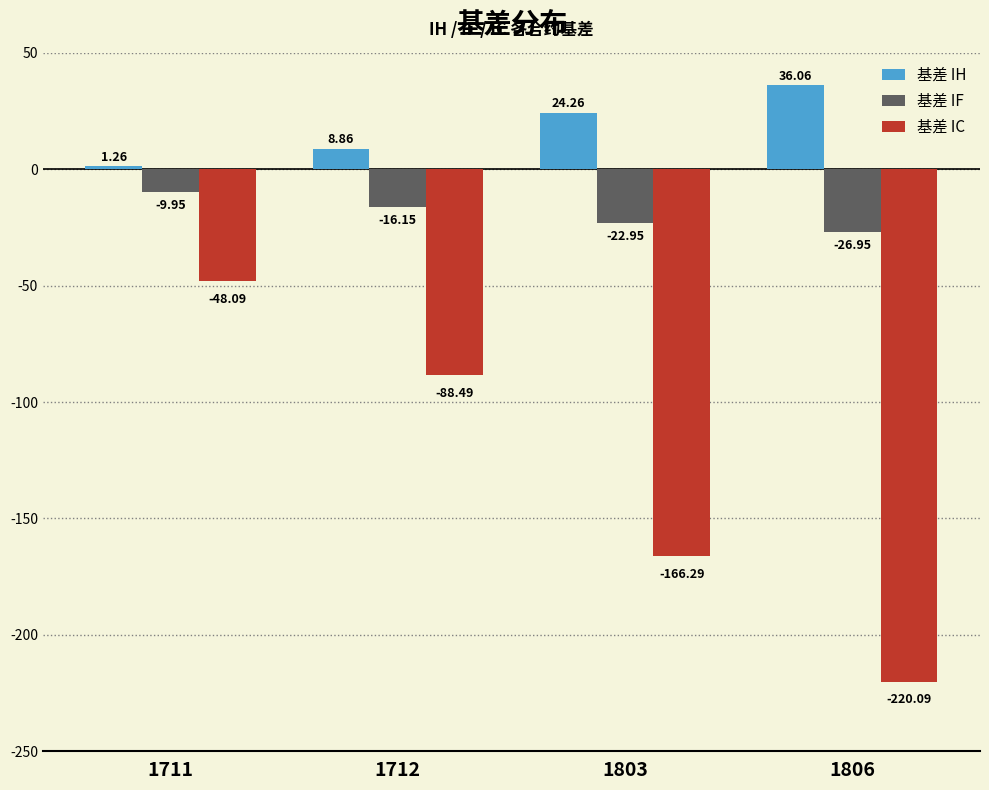

At 1803, list the series in order from largest to smallest.

基差 IH, 基差 IF, 基差 IC